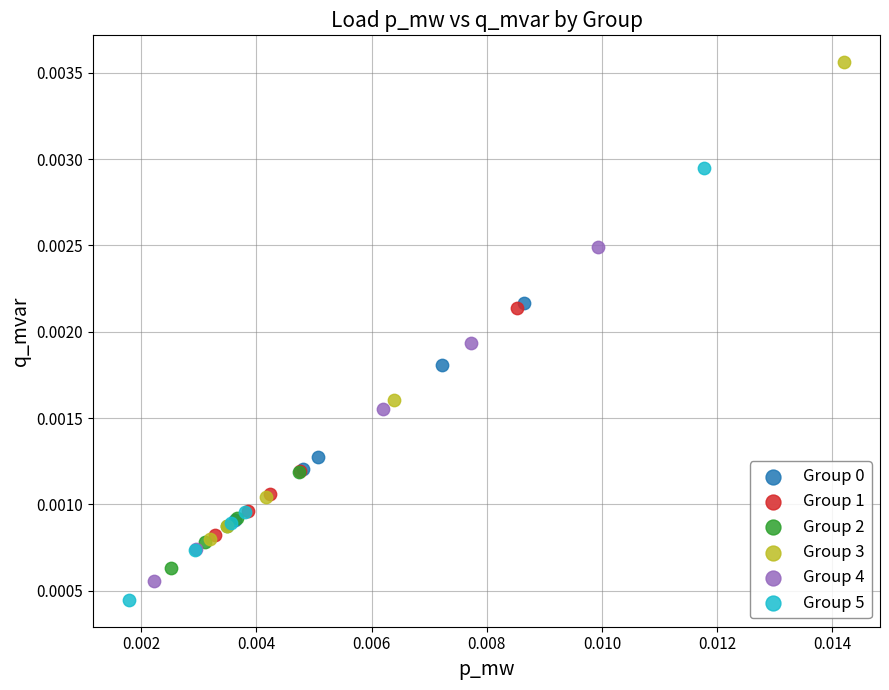

Which series reaches the minimum Y coordinate?

Group 5